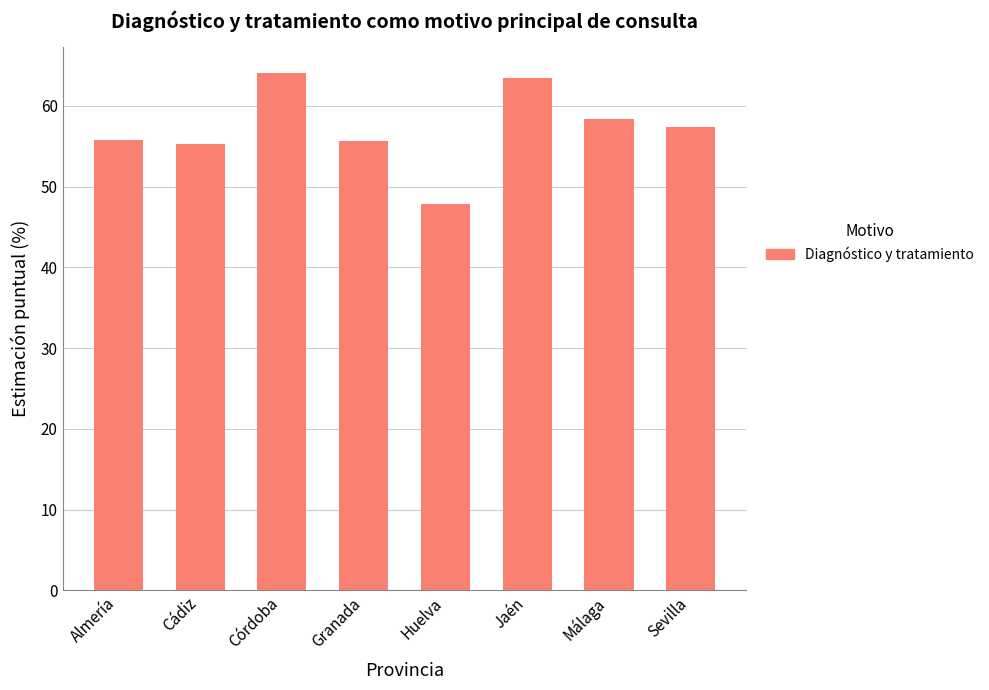

What is the change in value from Almería to Granada?

-0.1